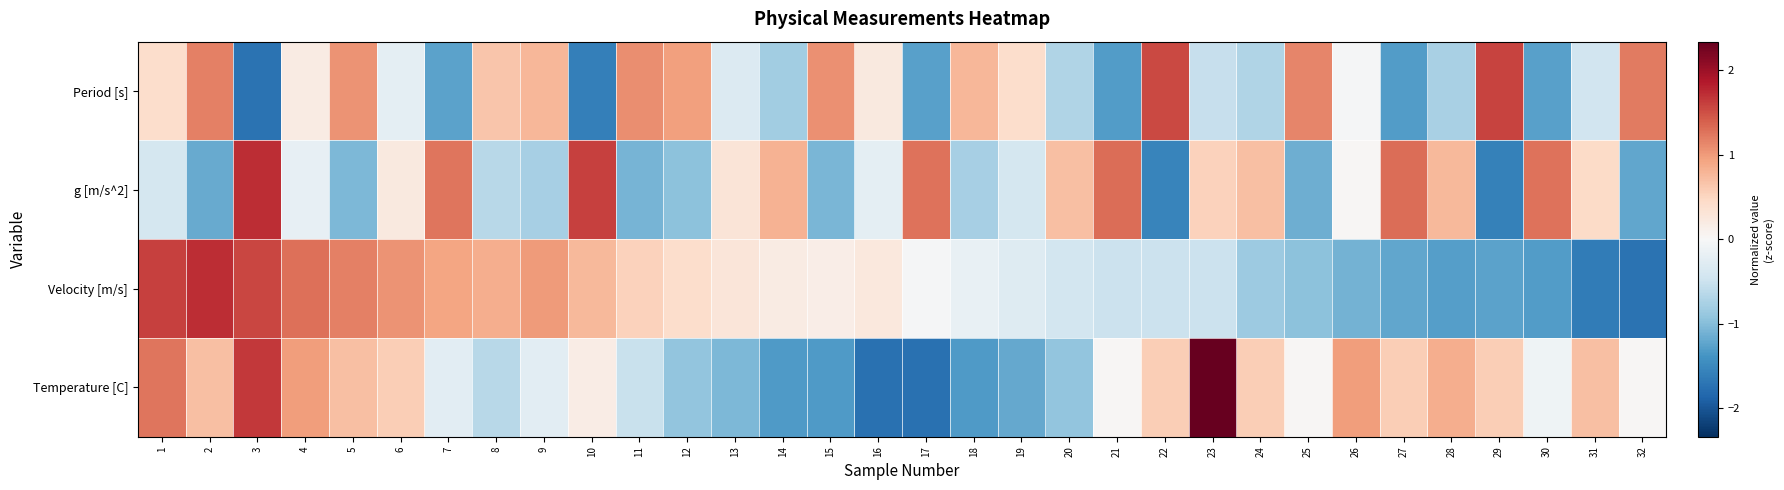

What is the maximum value shown in the chart?

2.3